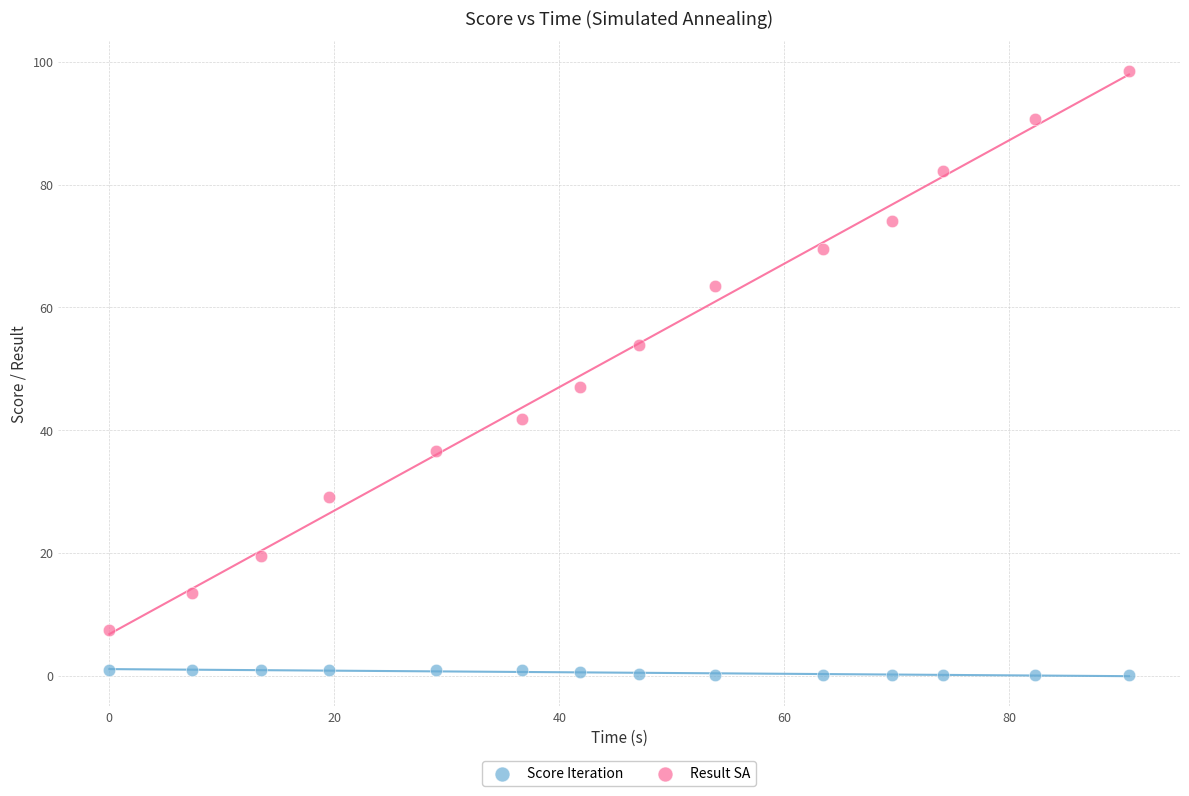

Across all series, what Y value is closest to 49?

47.1